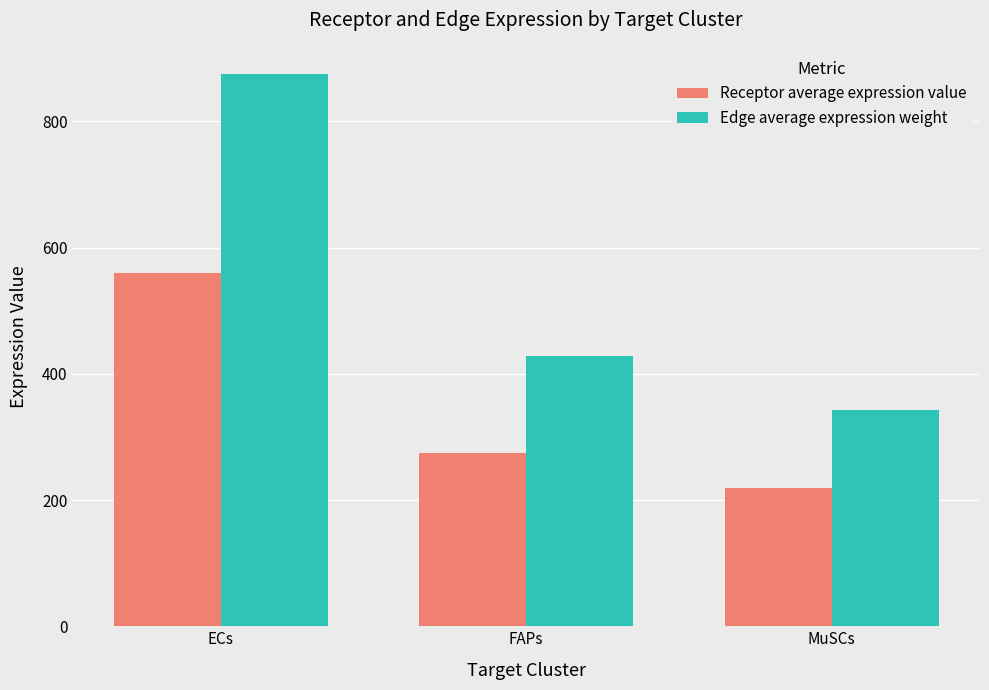

Which category has the lowest value in the Edge average expression weight series?

MuSCs